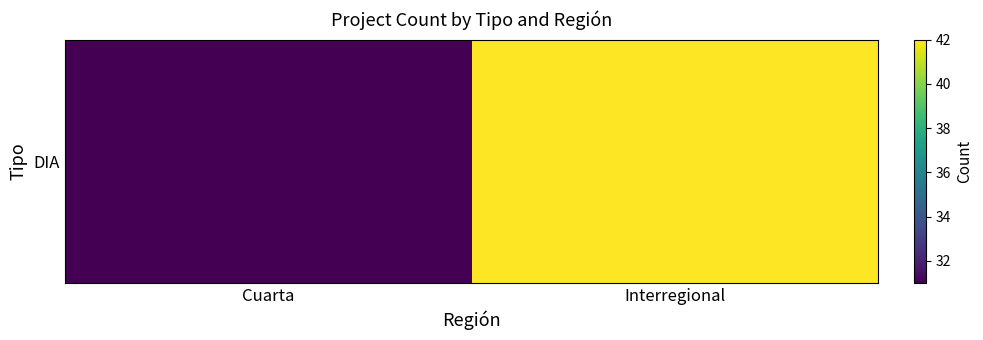

Is it true that the value at Cuarta is 52?

False